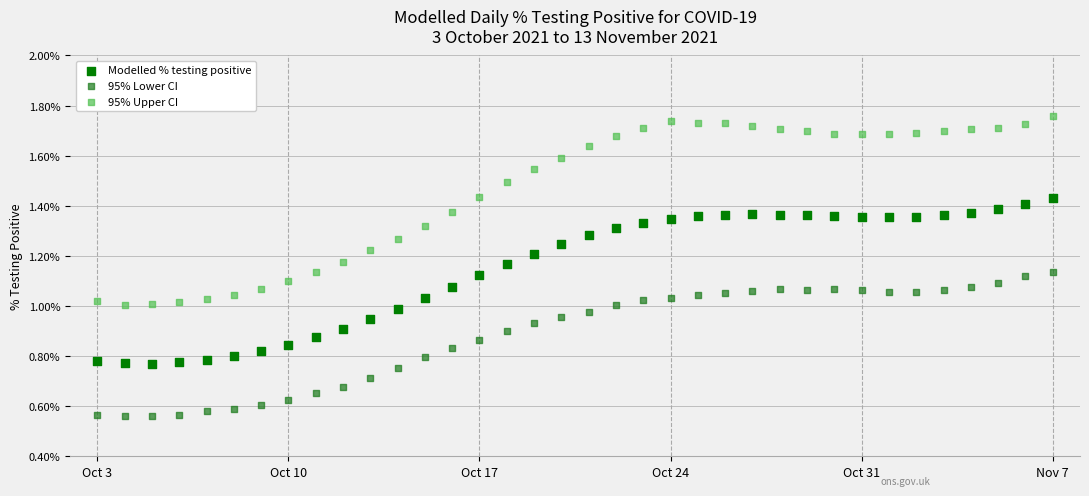

Which series contains the highest Y value?

95% Upper CI